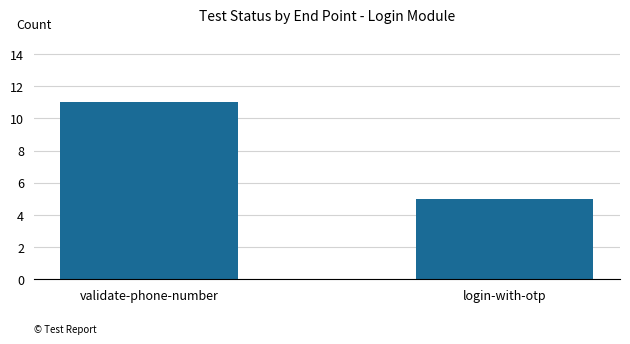

Rank the categories by value from lowest to highest.

login-with-otp, validate-phone-number